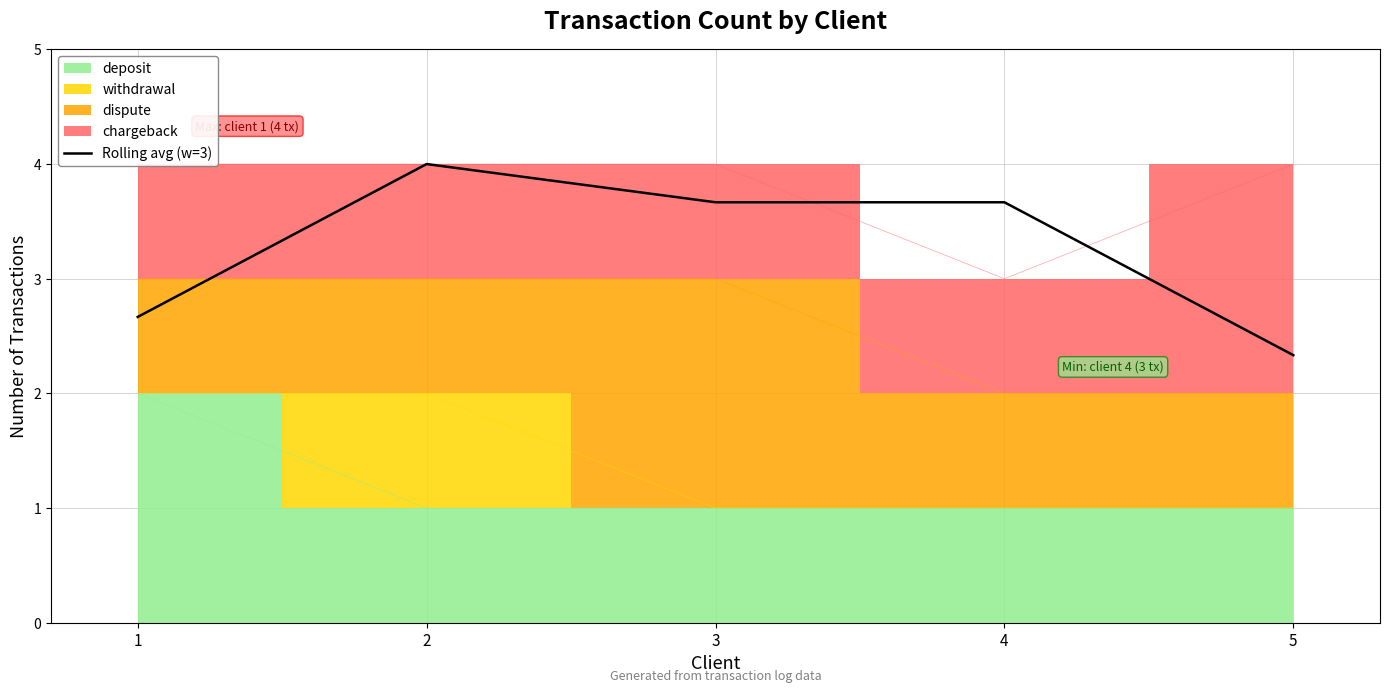

Where is the first local maximum?

2